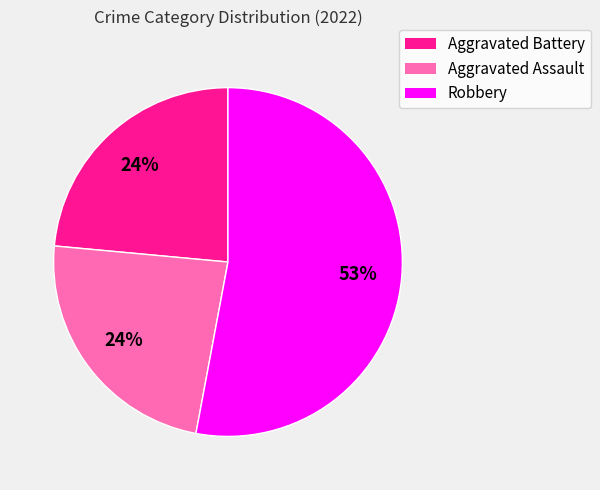

Is there any slice that represents more than half of the pie?

Yes